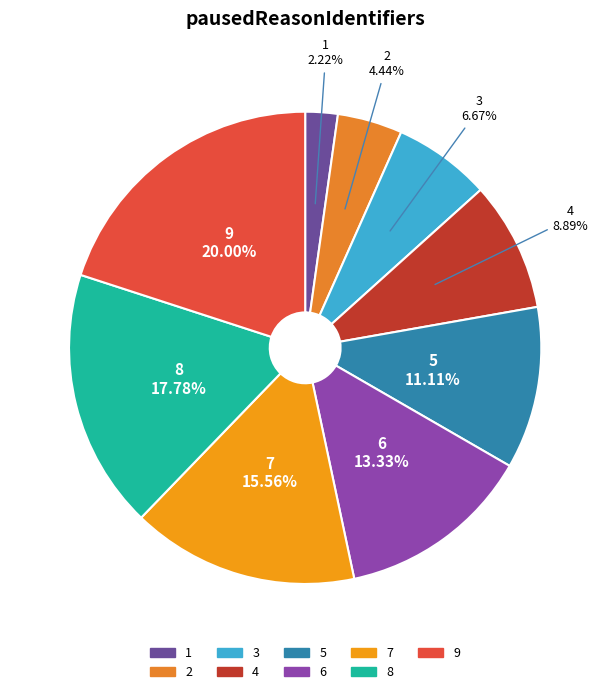

Which category has the biggest portion of the pie?

9